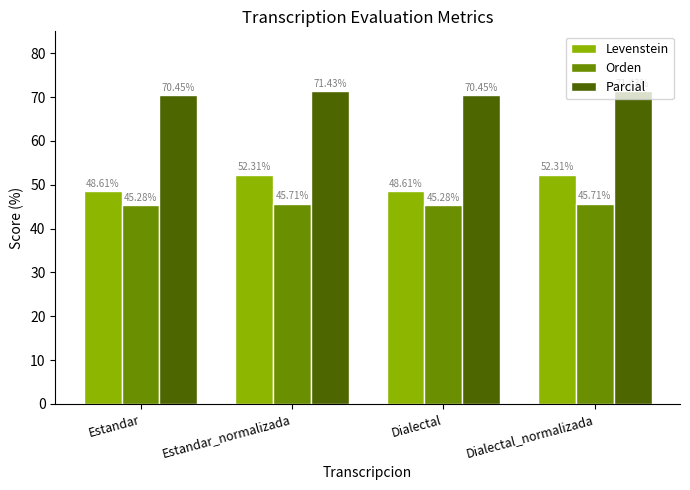

How many bars are there in total?

12